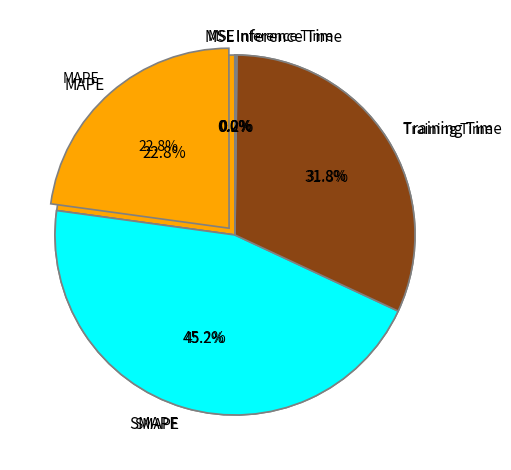

True or false: MAPE accounts for 30% of the total.

False